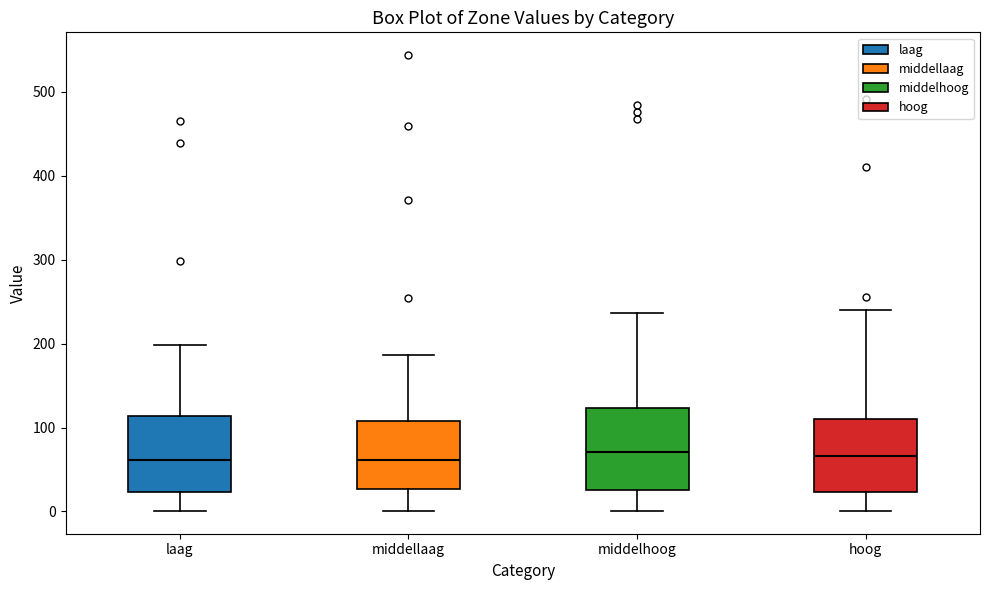

Reading left to right, transcribe this box plot: for each box, give where its median line is, the range the box spans, and where its two whiskers end, as read against the y-axis. The values are not printed on the chart, so give them approximately, as read against the axis.

laag: median 60, box 20 to 110, whiskers 0 to 200
middellaag: median 60, box 30 to 110, whiskers 0 to 190
middelhoog: median 70, box 30 to 120, whiskers 0 to 240
hoog: median 70, box 20 to 110, whiskers 0 to 240